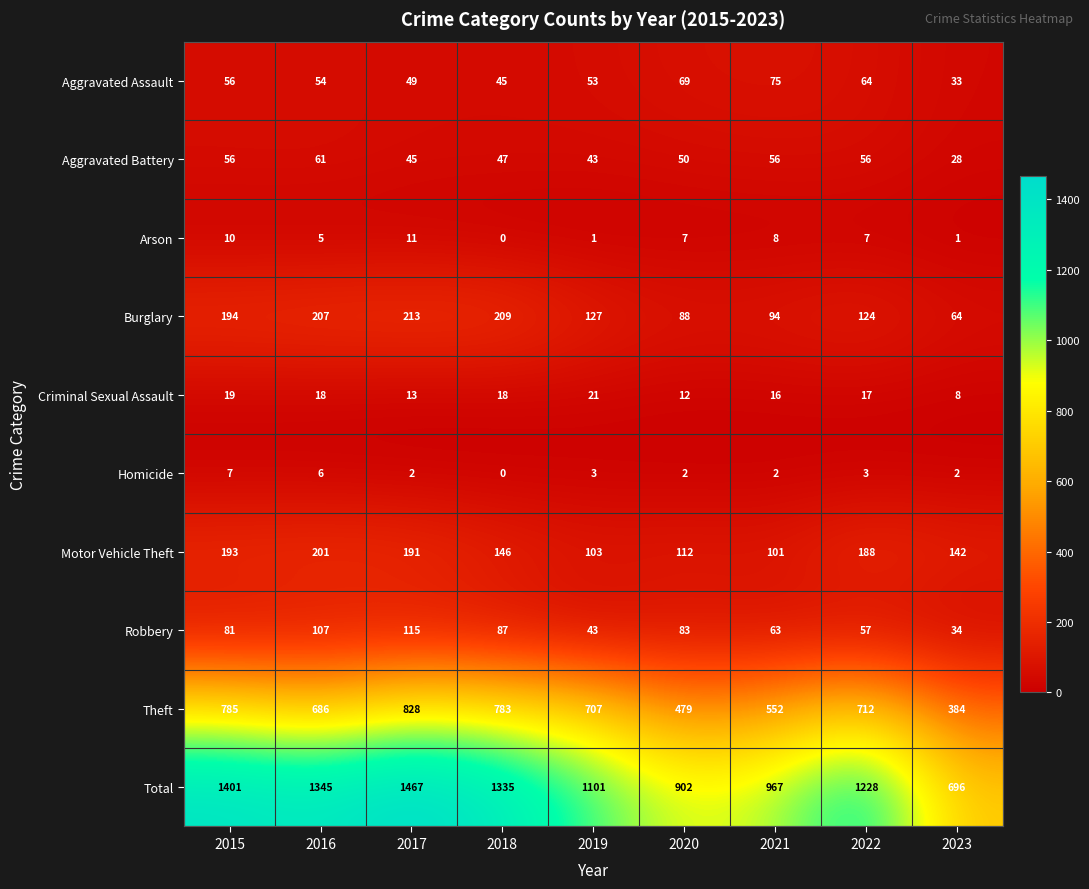

Which series changed the most between 2015 and 2018?

Total